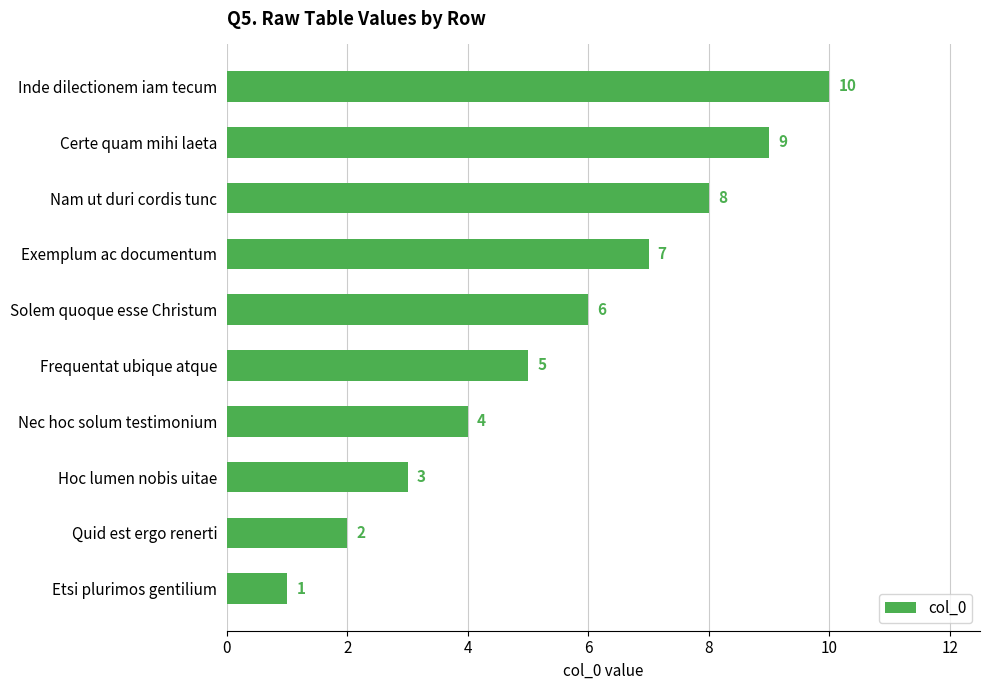

Where is the data nearest to the value 5?

Frequentat ubique atque